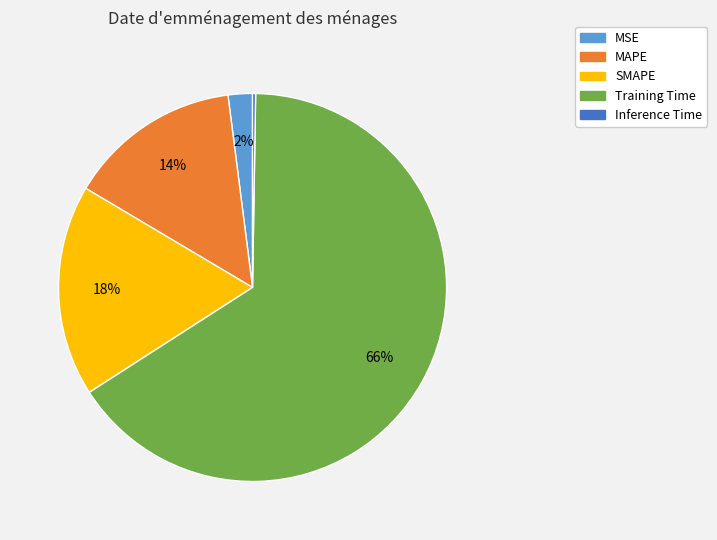

To the nearest percent, what is the average slice percentage?

20%